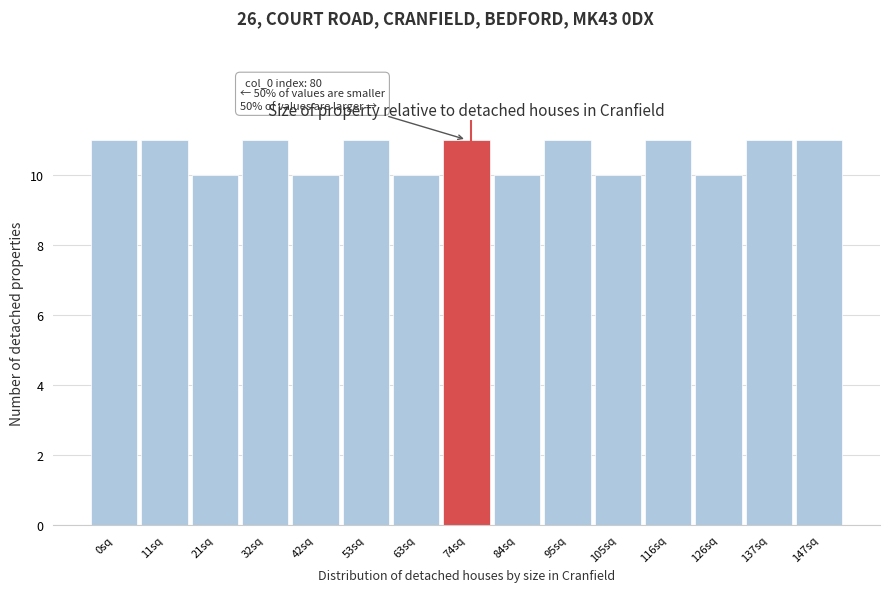

Reading left to right, extract all data points from this chart.

0sq=11	11sq=11	21sq=10	32sq=11	42sq=10	53sq=11	63sq=10	74sq=11	84sq=10	95sq=11	105sq=10	116sq=11	126sq=10	137sq=11	147sq=11